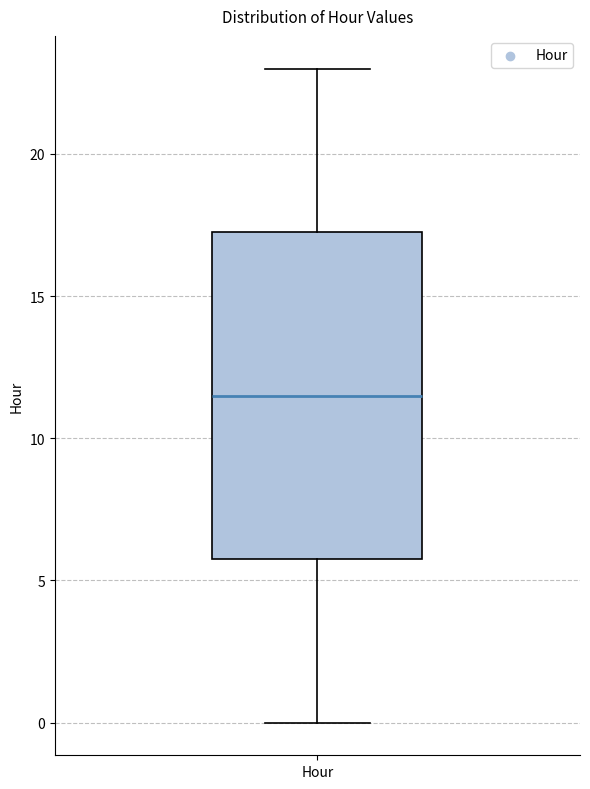

Read this box plot against the y-axis: the position of the median line, the range covered by the box, and the ends of both whiskers. The values are not printed on the chart, so give them approximately, as read against the axis.

median 11.5, box 6.0 to 17.5, whiskers 0.0 to 23.0